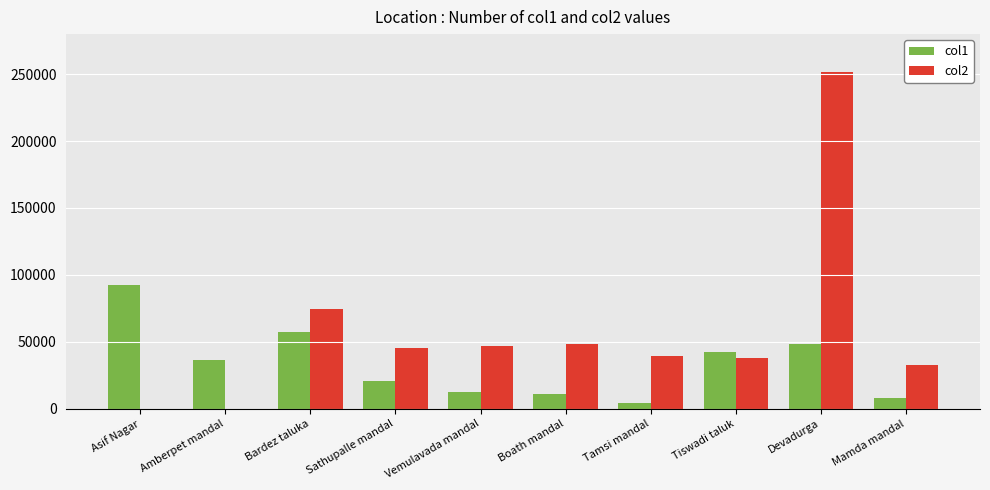

Which series changed the most between Devadurga and Mamda mandal?

col2